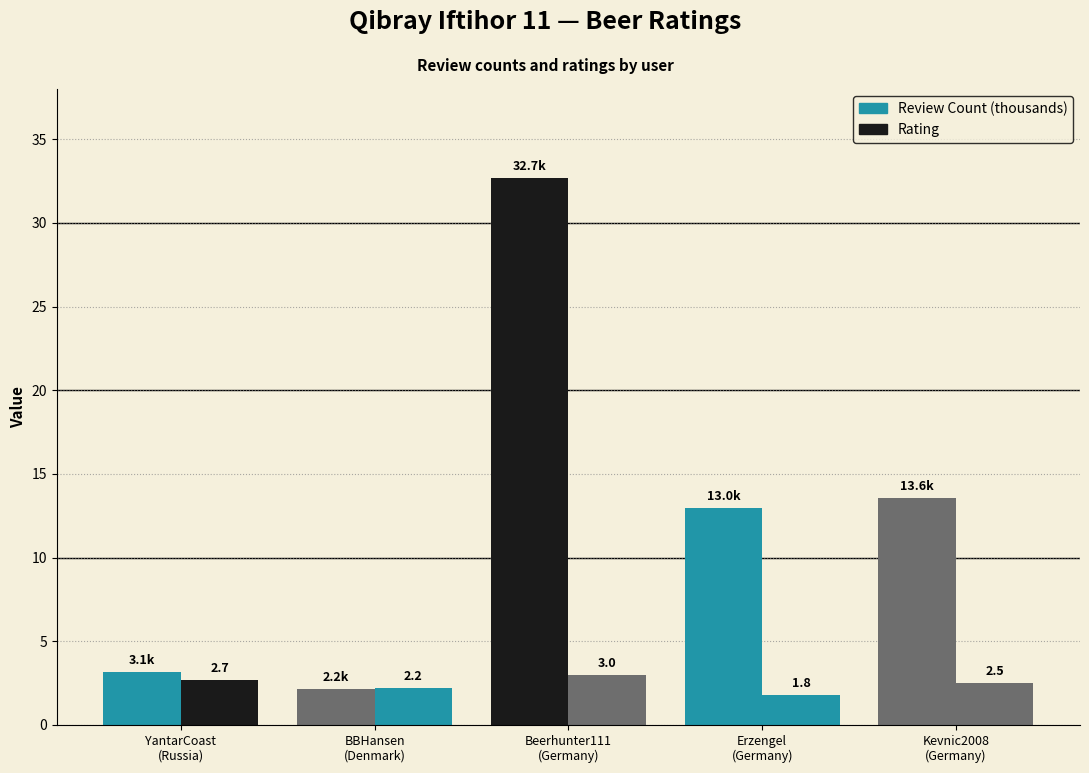

Which category has the highest value in the Rating series?

Beerhunter111
(Germany)